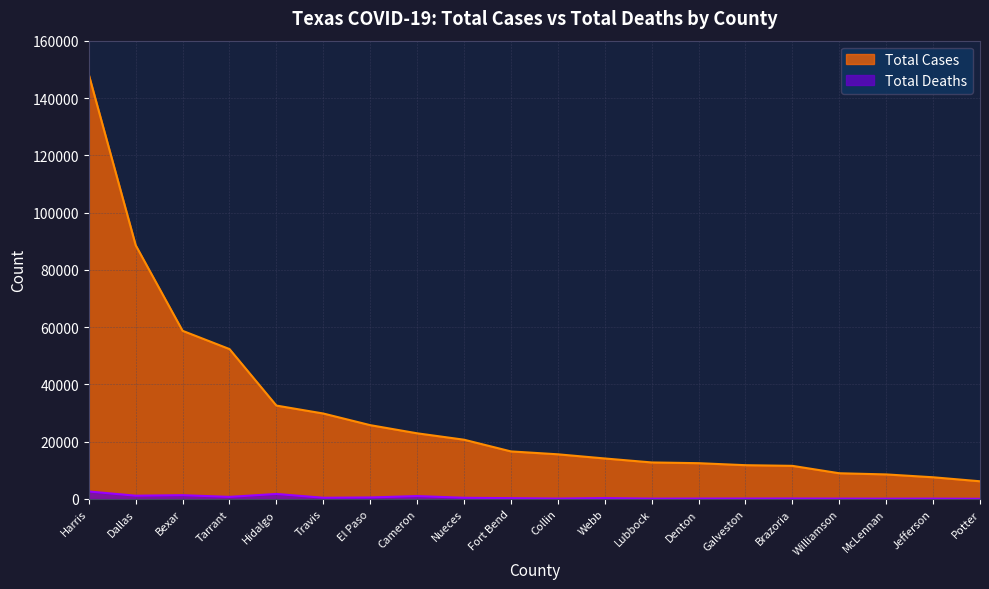

What is the smallest value displayed?

75